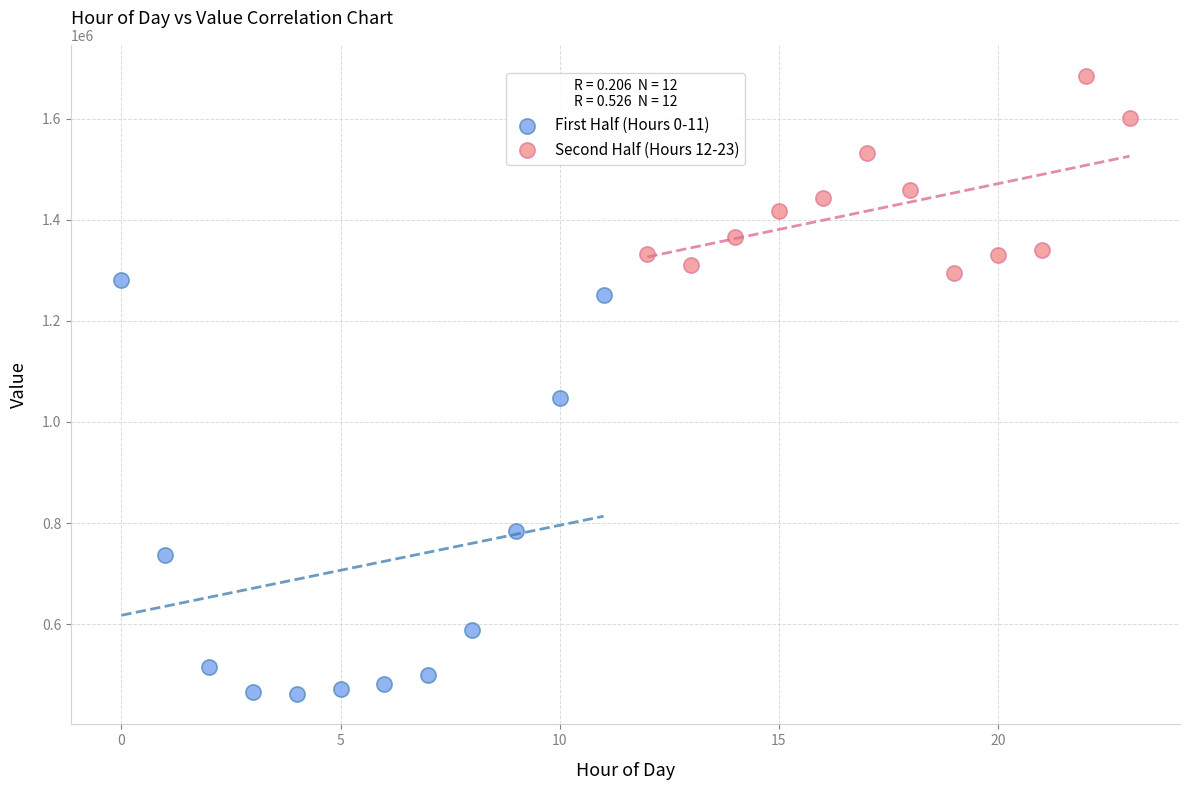

Which series has the widest spread of Y values?

First Half (Hours 0-11)